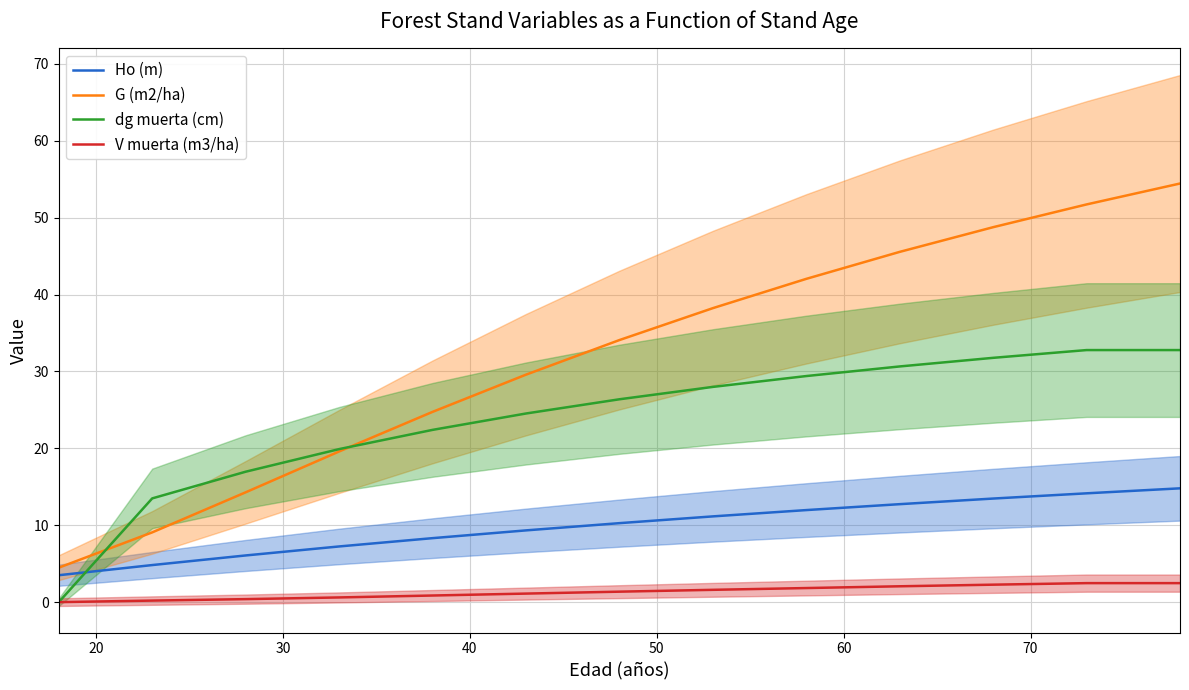

What is the highest value of the dg muerta (cm) series?

32.8